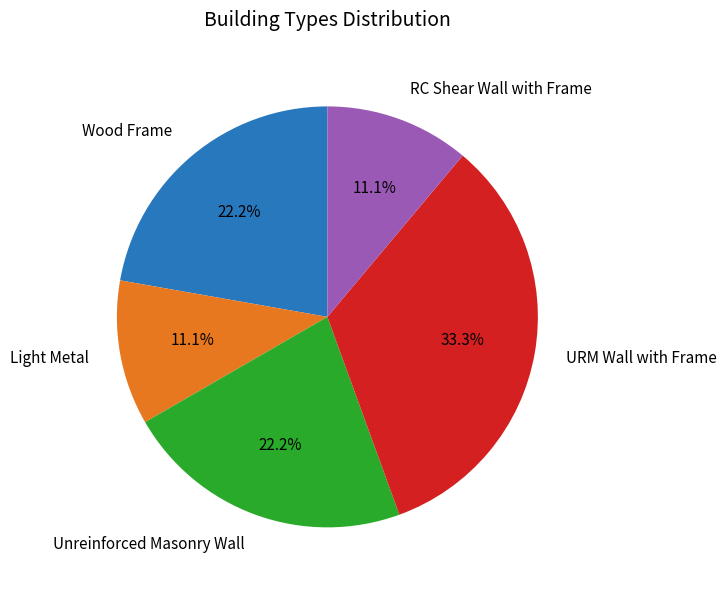

What percentage do Wood Frame and Light Metal together represent?

33.3%